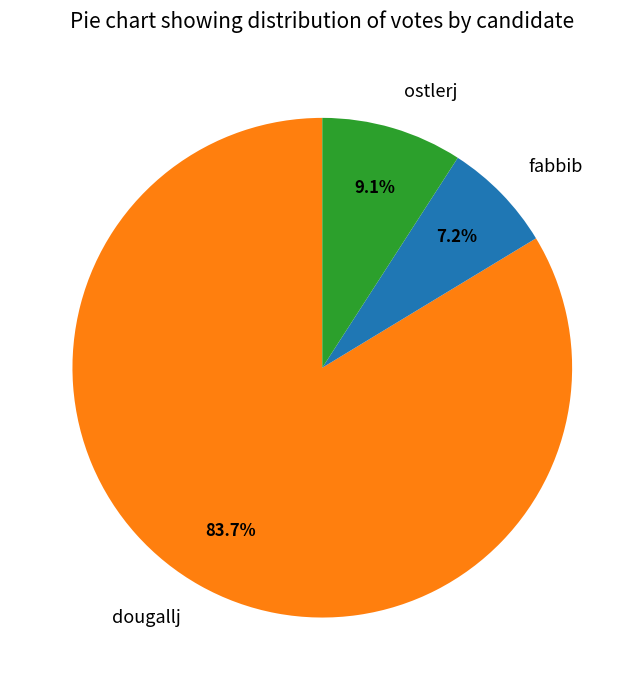

To the nearest percent, what portion does ostlerj represent?

9%